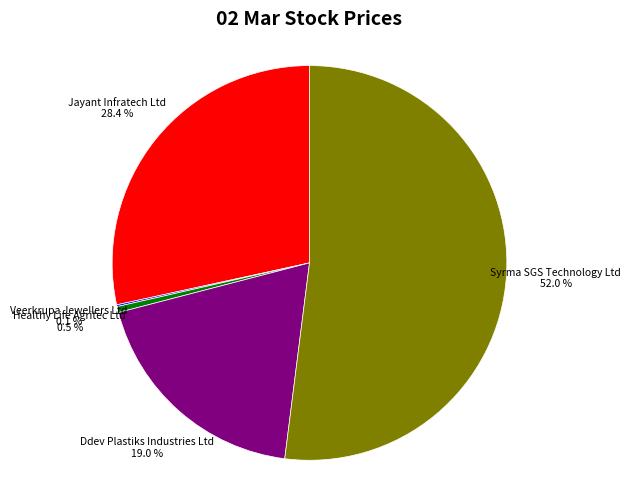

Does Healthy Life Agritec Ltd represent more than half of the total?

No